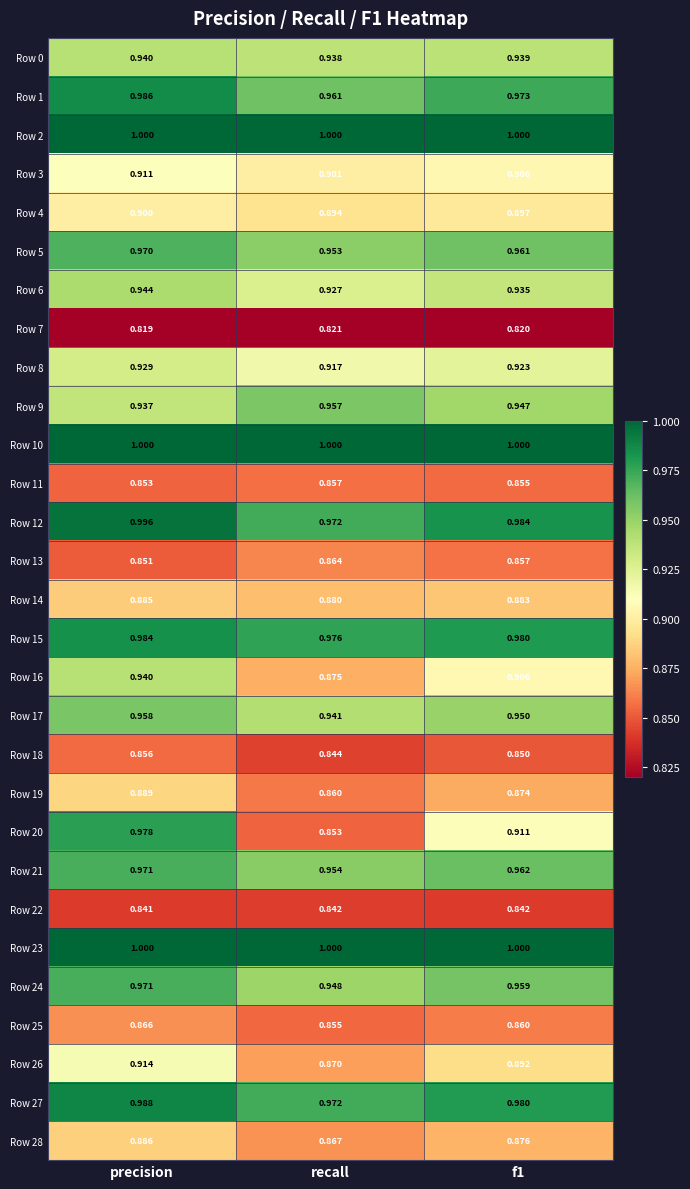

Is the value of Row 7 at recall greater than the value of Row 15 at recall?

No